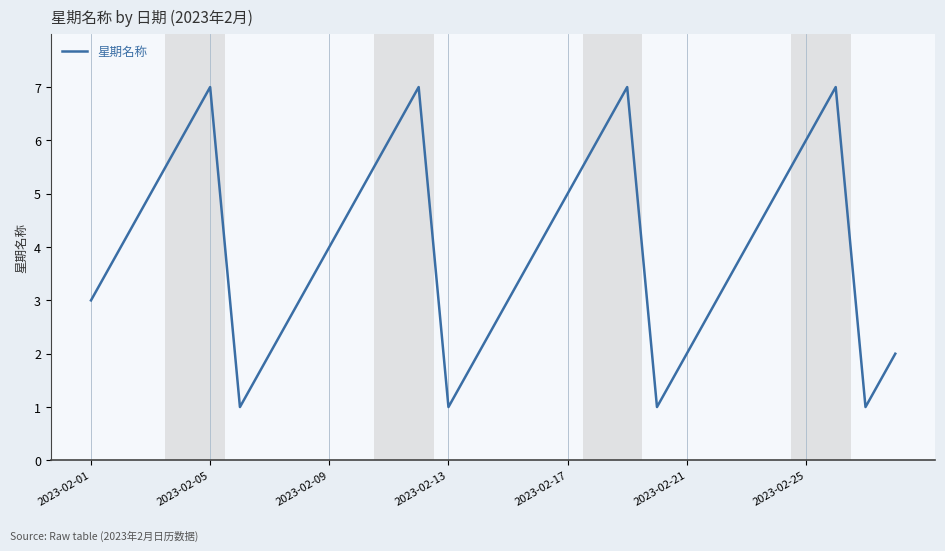

What is the greatest value displayed?

7